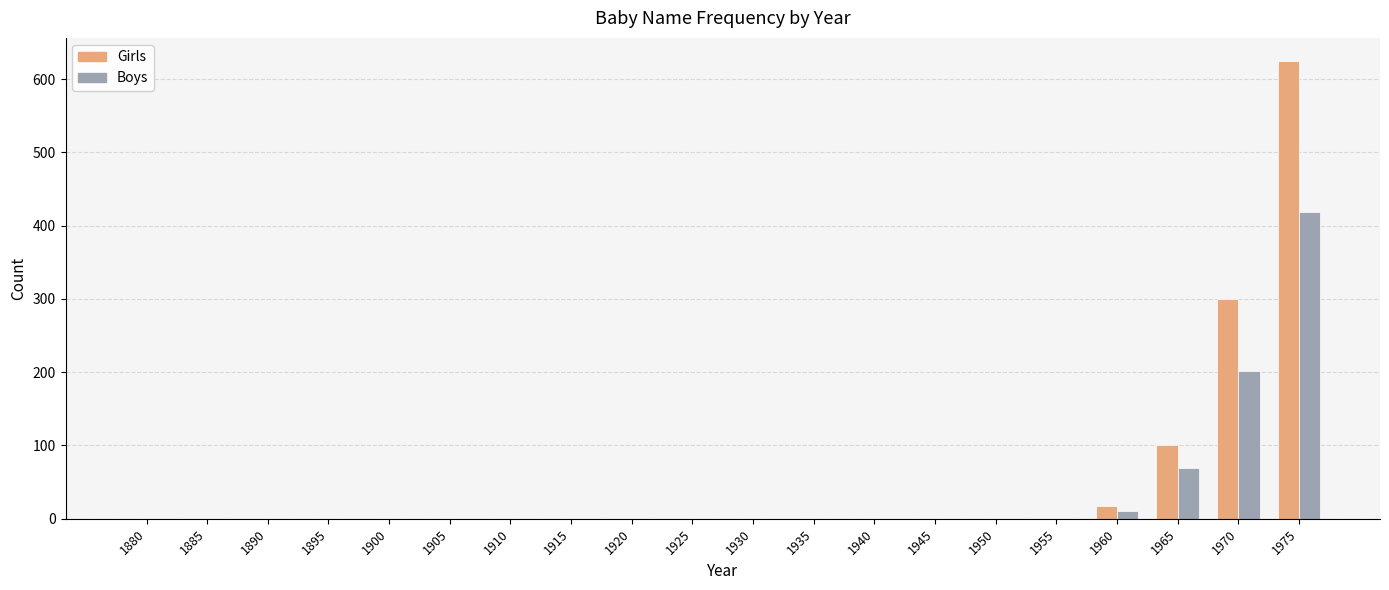

At which category does the chart reach its peak across all series?

1975